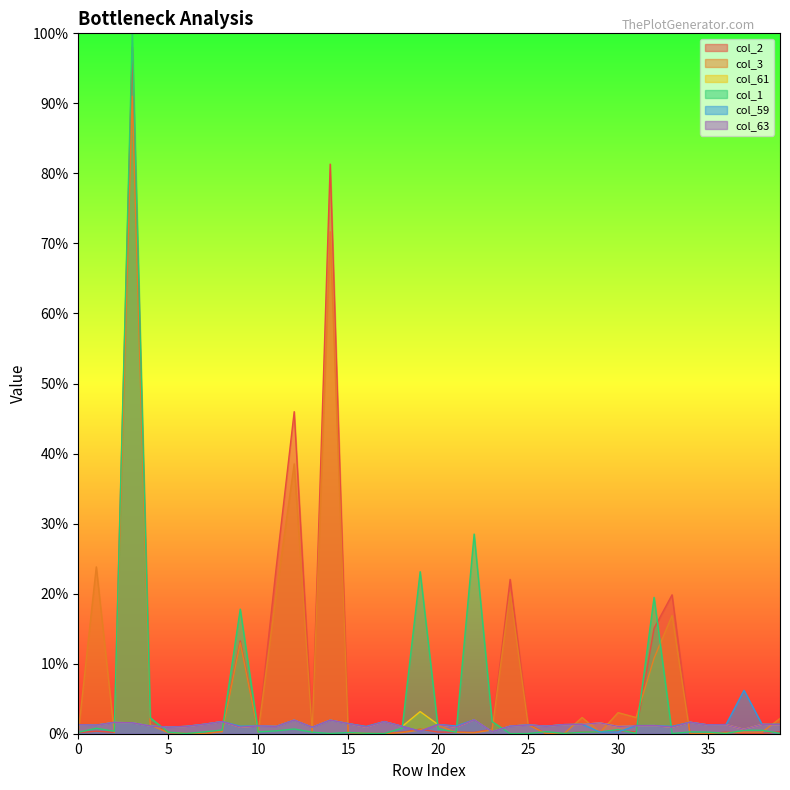

Which series has the largest range (max minus min)?

col_1